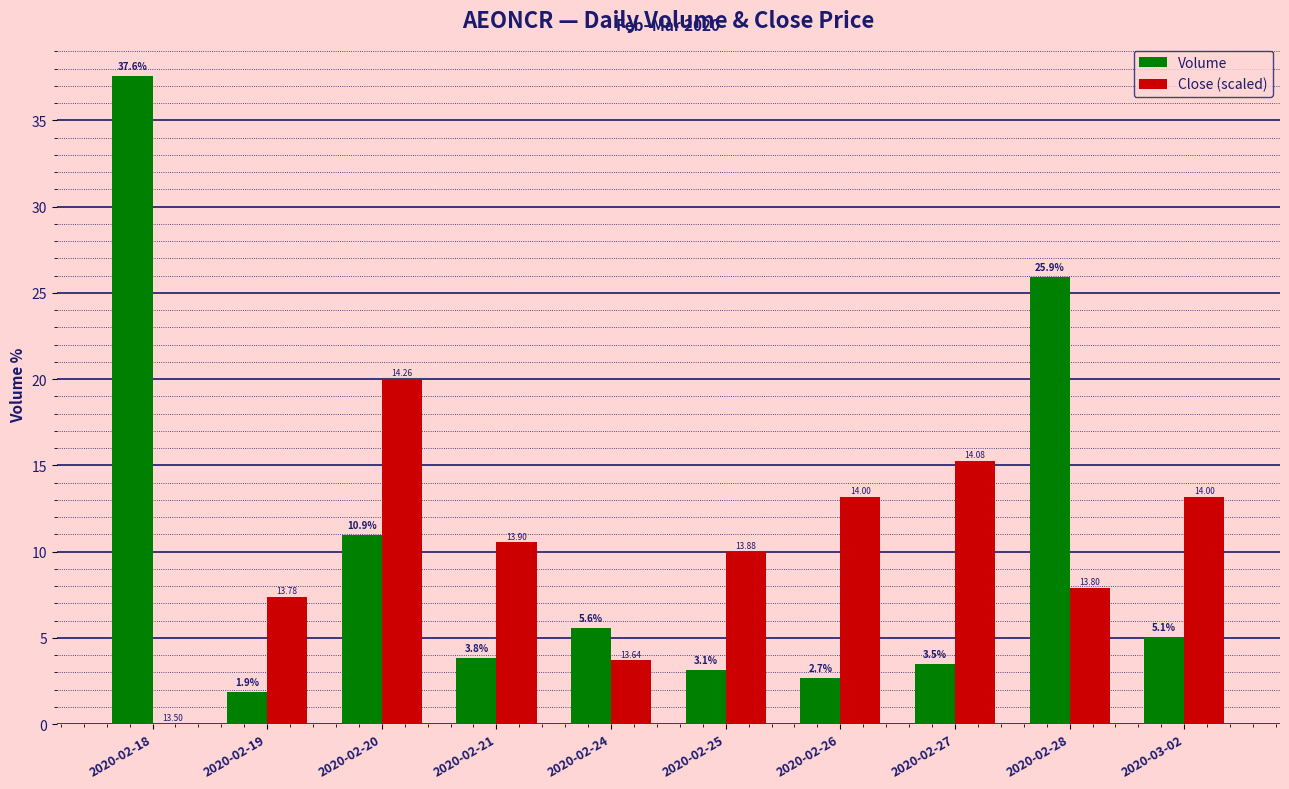

How many series are shown in this chart?

2